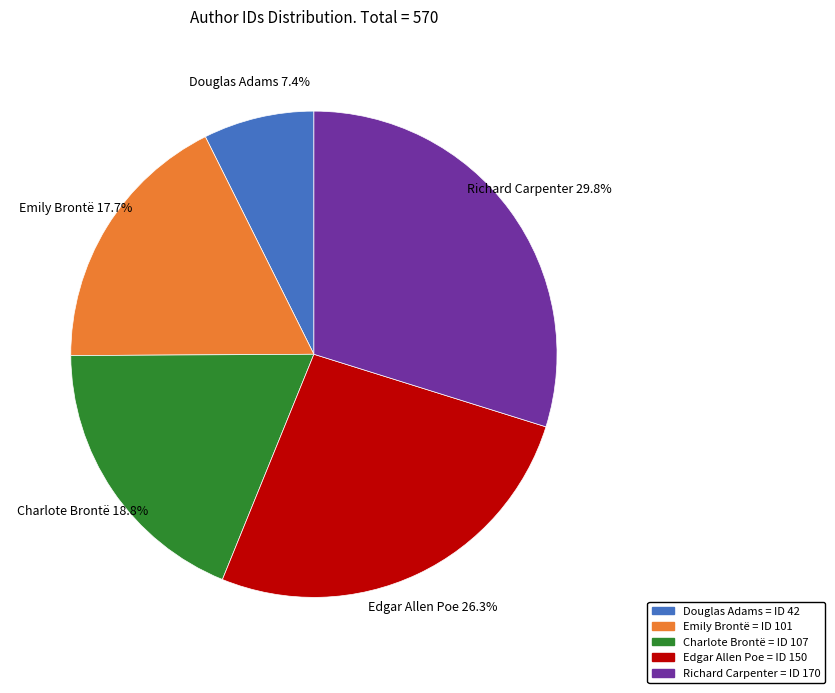

Rank the categories by value from lowest to highest.

Douglas Adams, Emily Brontë, Charlote Brontë, Edgar Allen Poe, Richard Carpenter